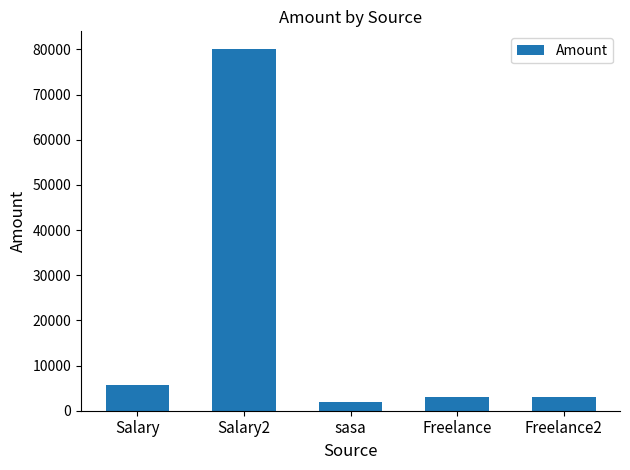

What is the difference between the values at sasa and Salary2?

78000